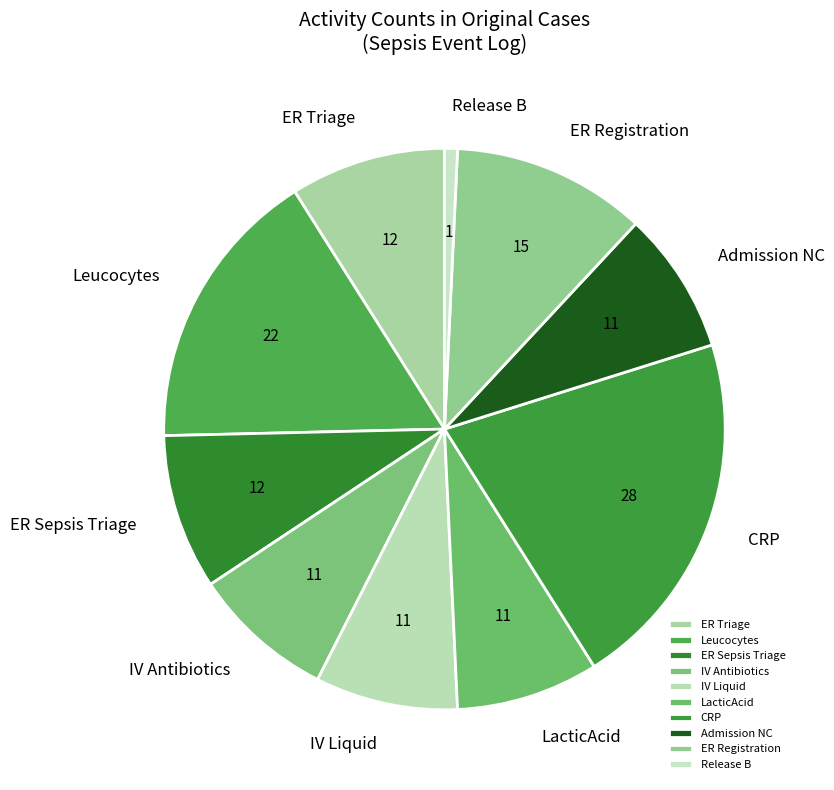

Approximately how many times larger is the value at ER Sepsis Triage compared to Leucocytes?

0.5